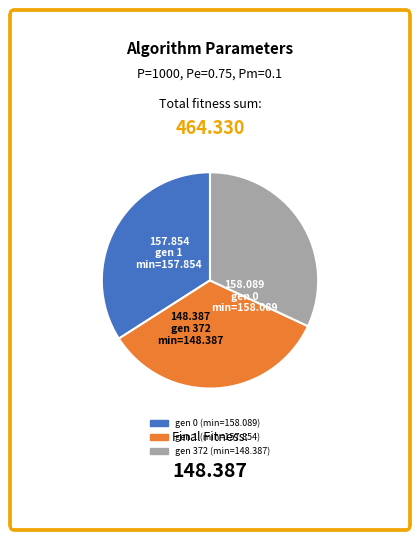

Count the number of slices in the pie.

3